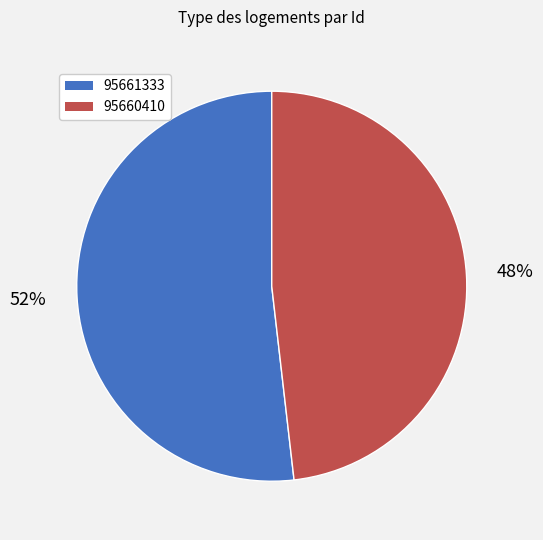

What is the ratio of the value at 95660410 to the value at 95661333?

0.9